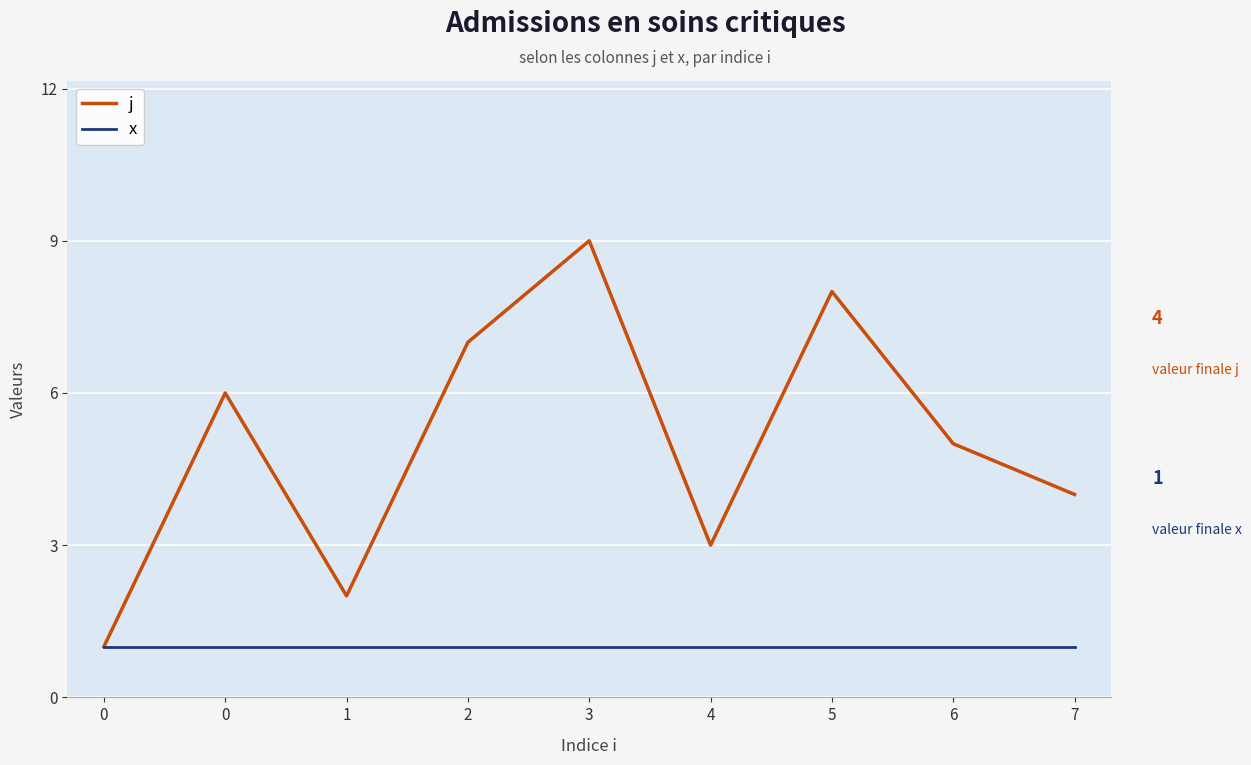

Reading right to left, transcribe all the data shown in this chart.

j: 7=4	6=5	5=8	4=3	3=9	2=7	1=2	0=6	0=1
x: 7=1	6=1	5=1	4=1	3=1	2=1	1=1	0=1	0=1